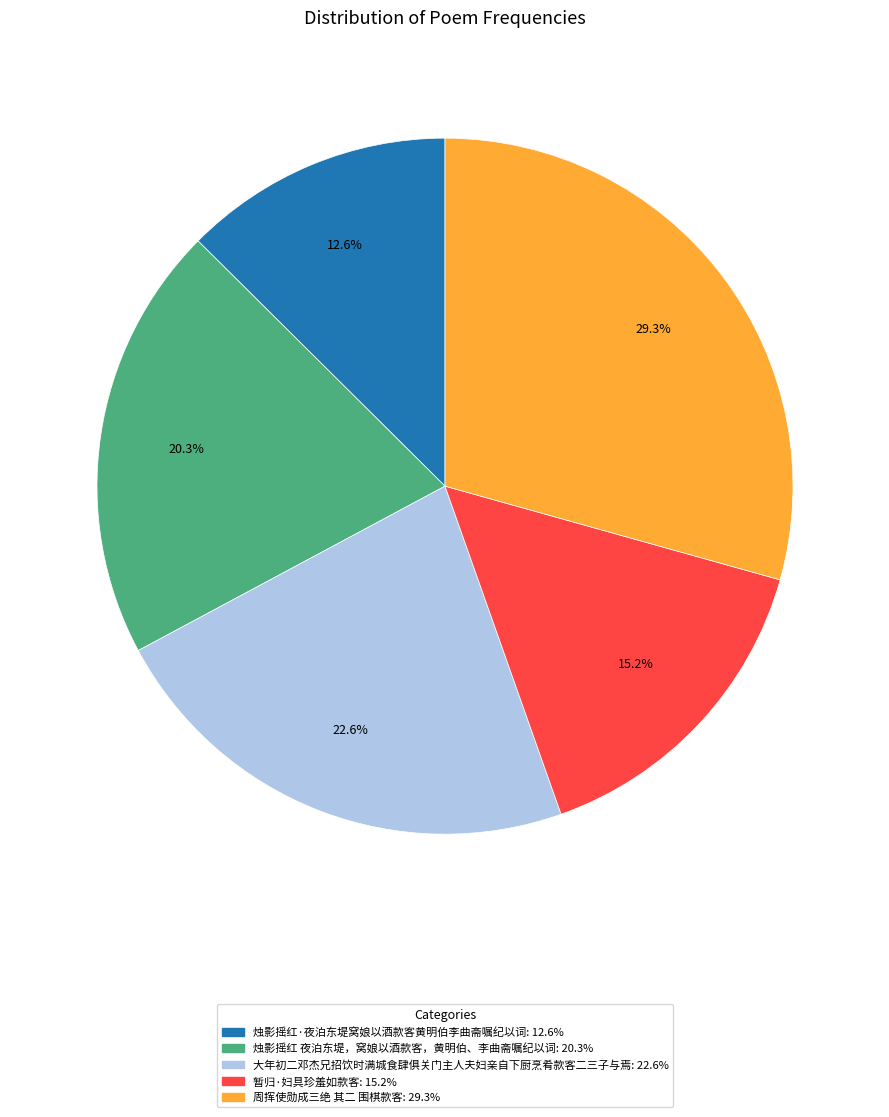

The 周挥使勋成三绝 其二 围棋款客 slice represents 44% of the pie. True or false?

False